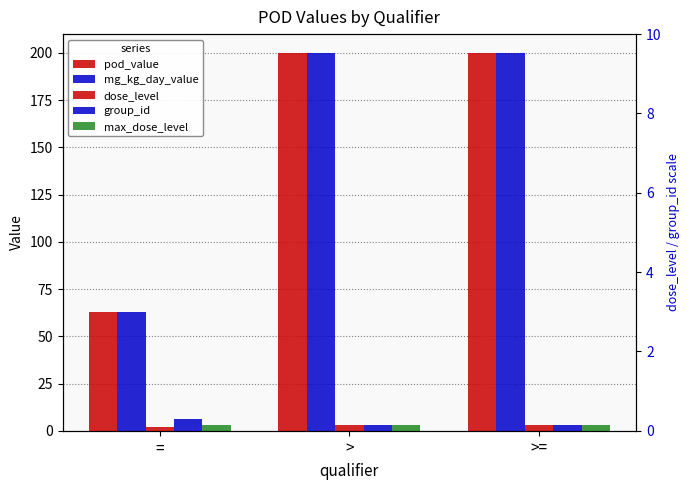

What is the label of the 1st bar from the left?

=